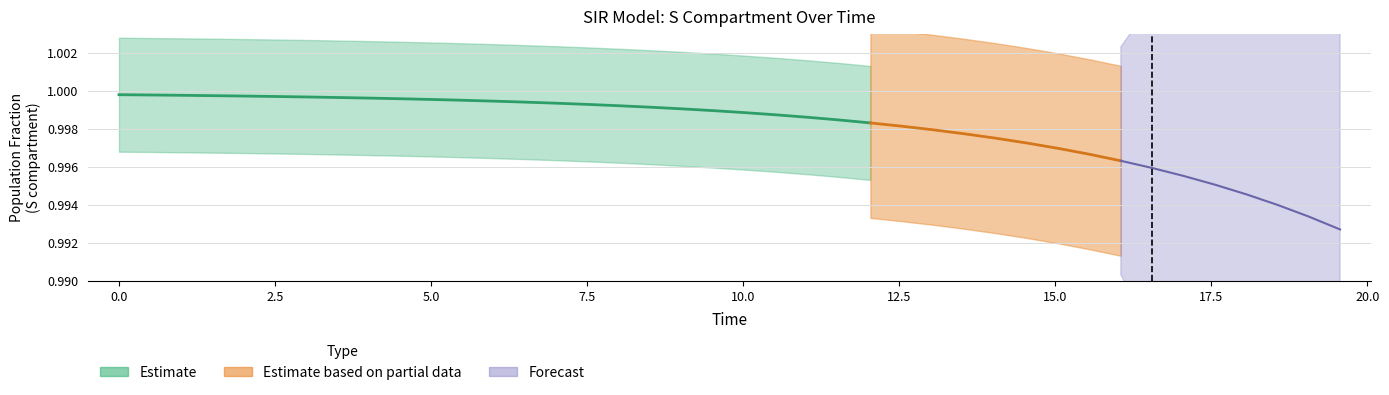

Does the chart contain stacked bars?

No